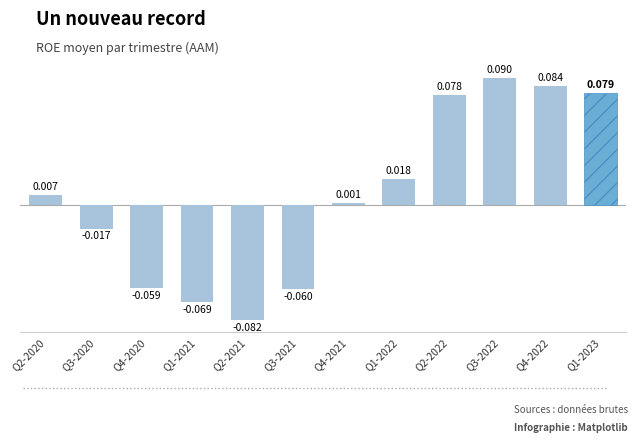

At which category does the chart reach its peak across all series?

Q3-2022